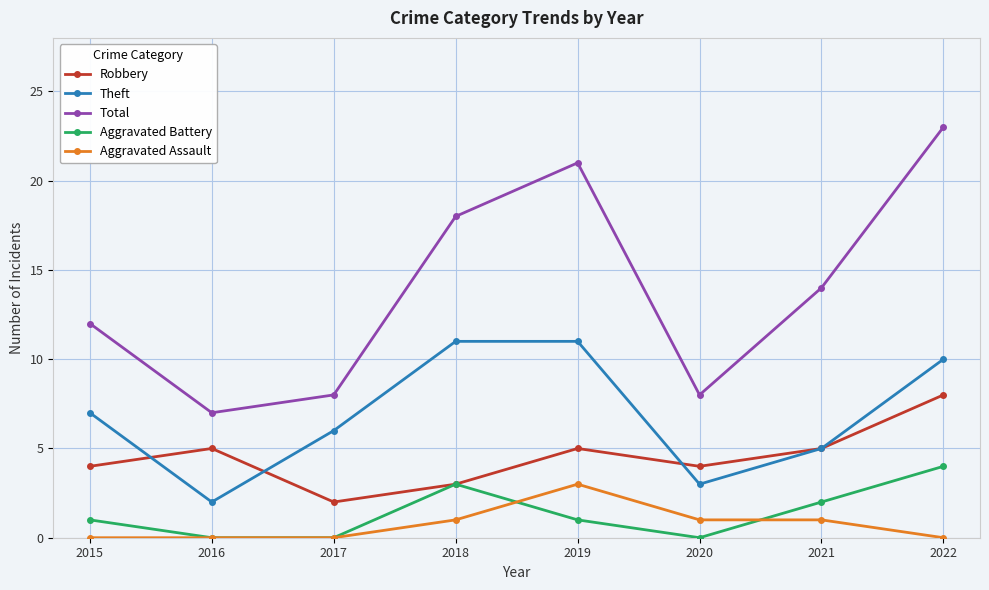

Count the number of data series in this chart.

5